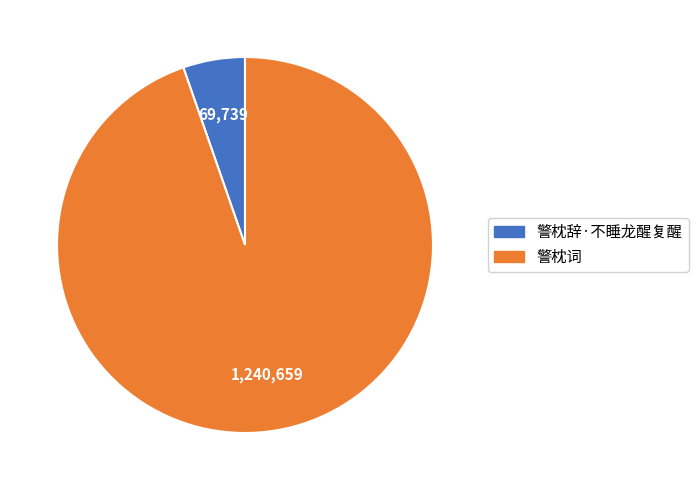

The 警枕词 slice represents 95% of the pie. True or false?

True